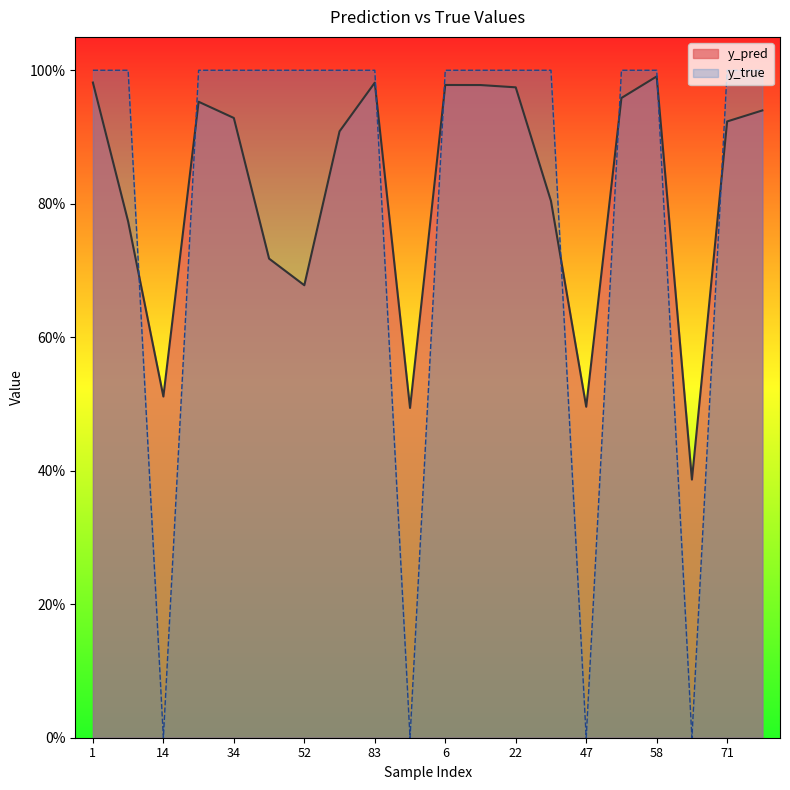

What is the spread (max minus min) of values at 80?

0.1